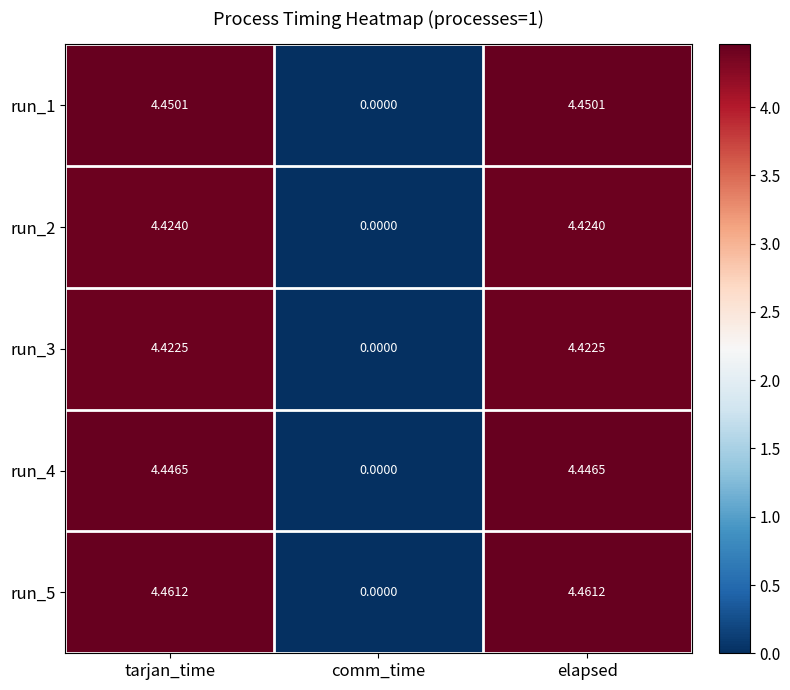

Is the value of run_5 at comm_time greater than the value of run_2 at tarjan_time?

No